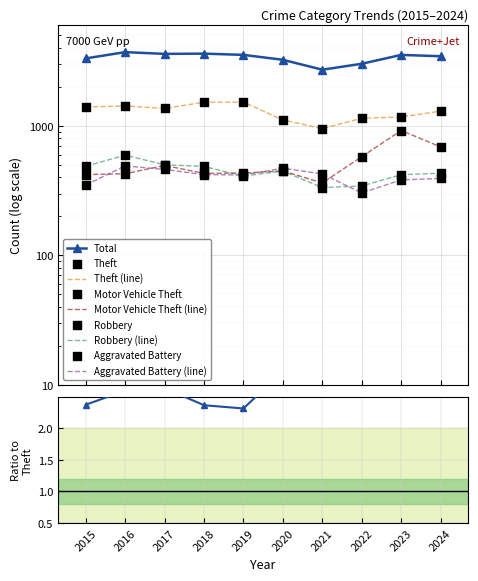

Which series has the widest spread of Y values?

Total